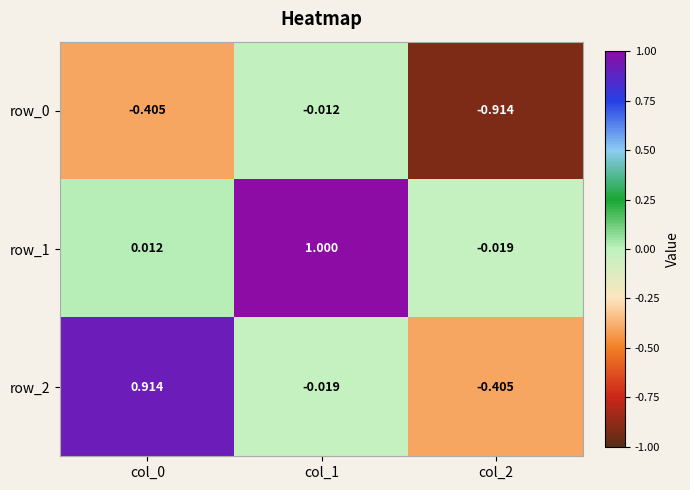

Is the value of row_1 at col_2 greater than the value of row_0 at col_1?

No